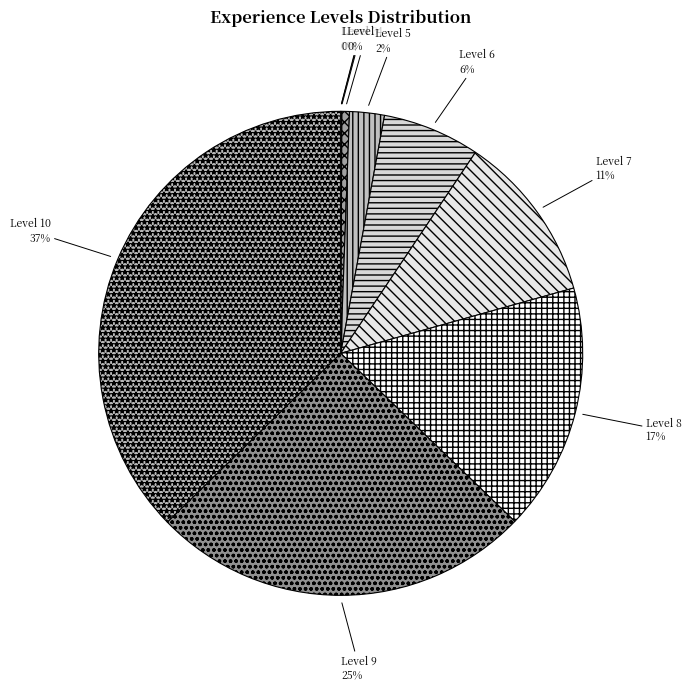

To the nearest percent, what is the average slice percentage?

10%